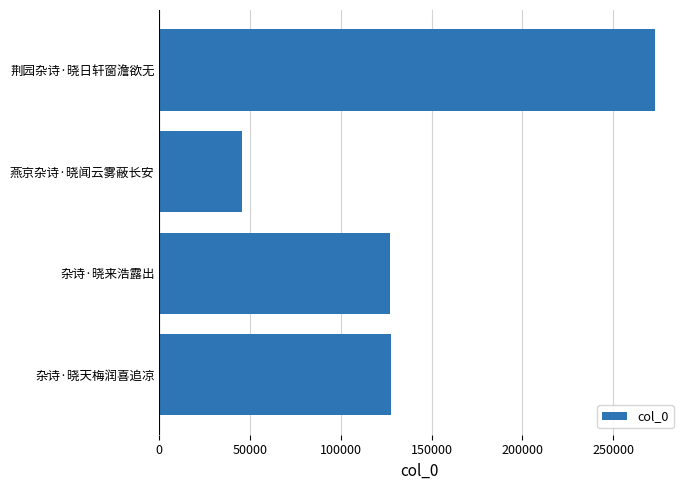

The value at 荆园杂诗·晓日轩窗澹欲无 is 174241. True or false?

False